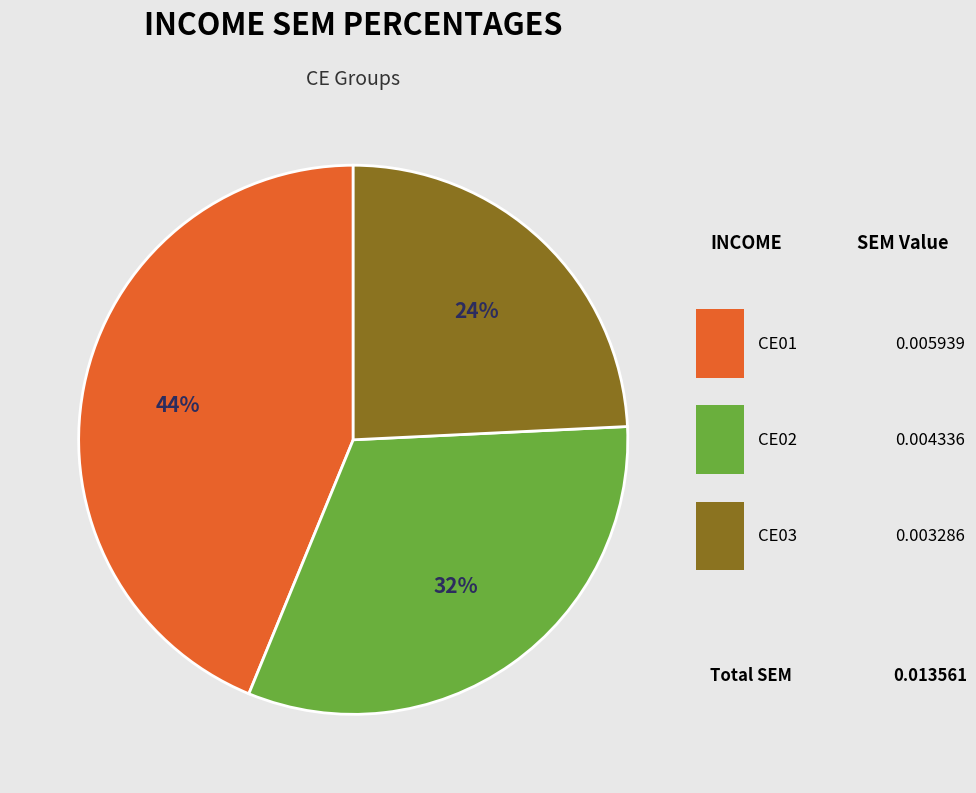

Rank the categories by value from highest to lowest.

CE01, CE02, CE03